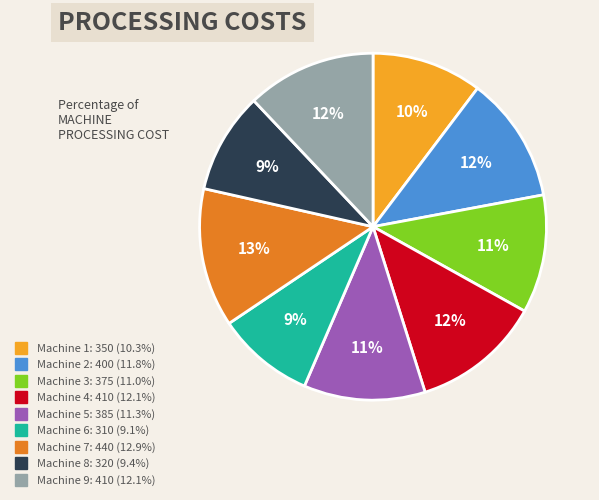

Is there any slice that represents more than half of the pie?

No